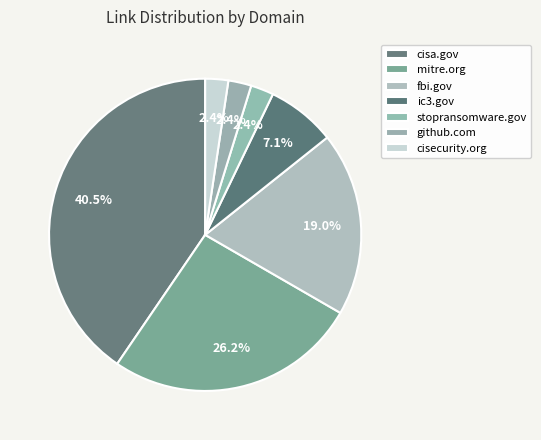

Rank the categories by value from lowest to highest.

stopransomware.gov, github.com, cisecurity.org, ic3.gov, fbi.gov, mitre.org, cisa.gov